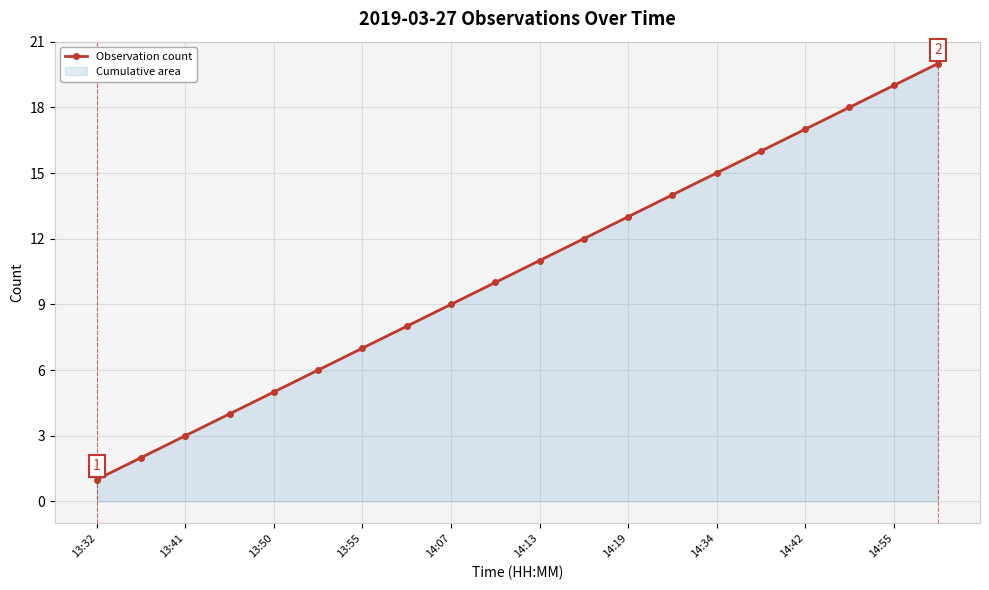

What is the maximum value shown in the chart?

20